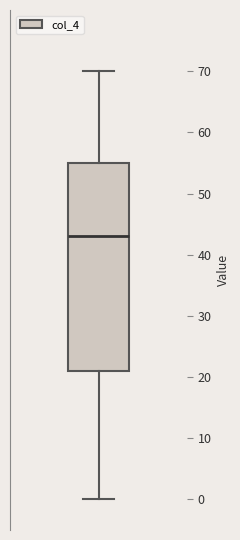

Transcribe this box plot: give where the median line is, the range the box spans, and where the two whiskers end, as read against the y-axis. The values are not printed on the chart, so give them approximately, as read against the axis.

median 43, box 21 to 55, whiskers 0 to 70